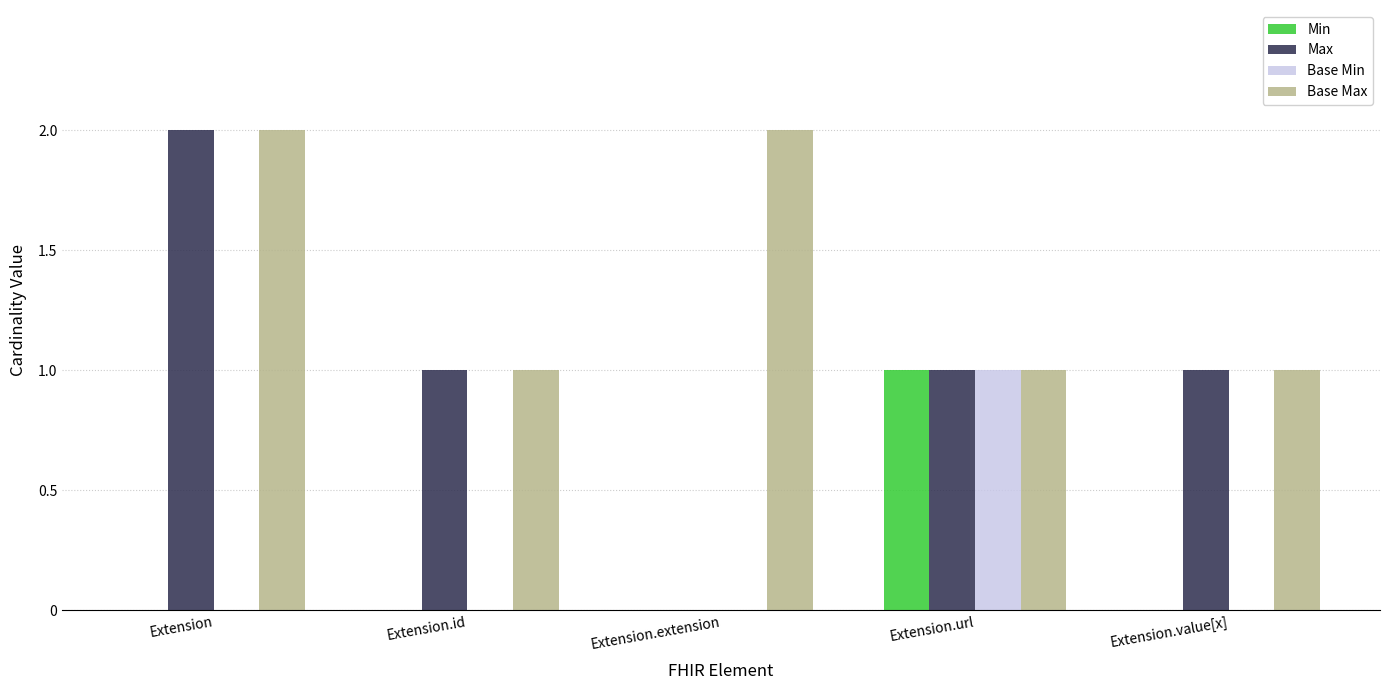

Is the value of Min at Extension.extension greater than the value of Max at Extension.url?

No